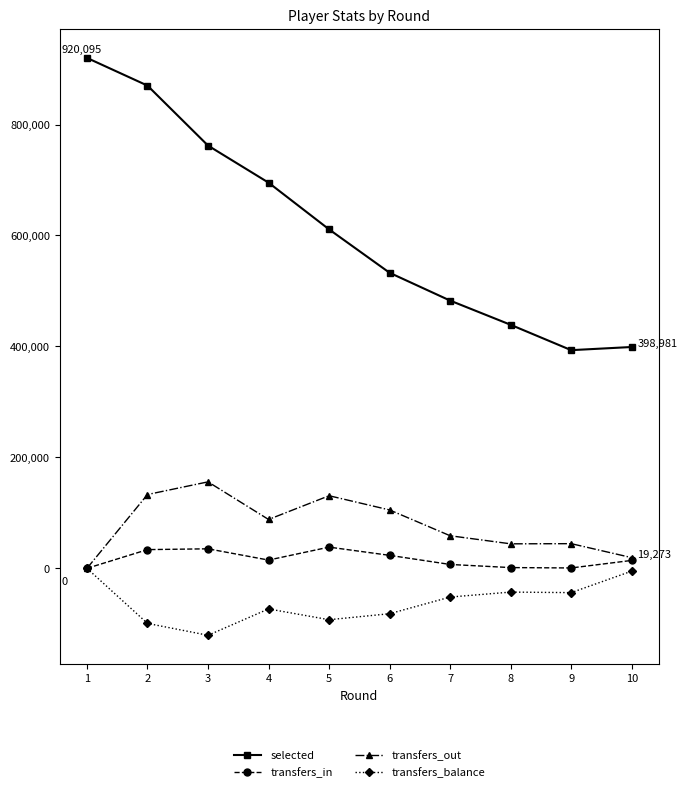

What is the value of the transfers_balance point at the 6th from the left?

-81827